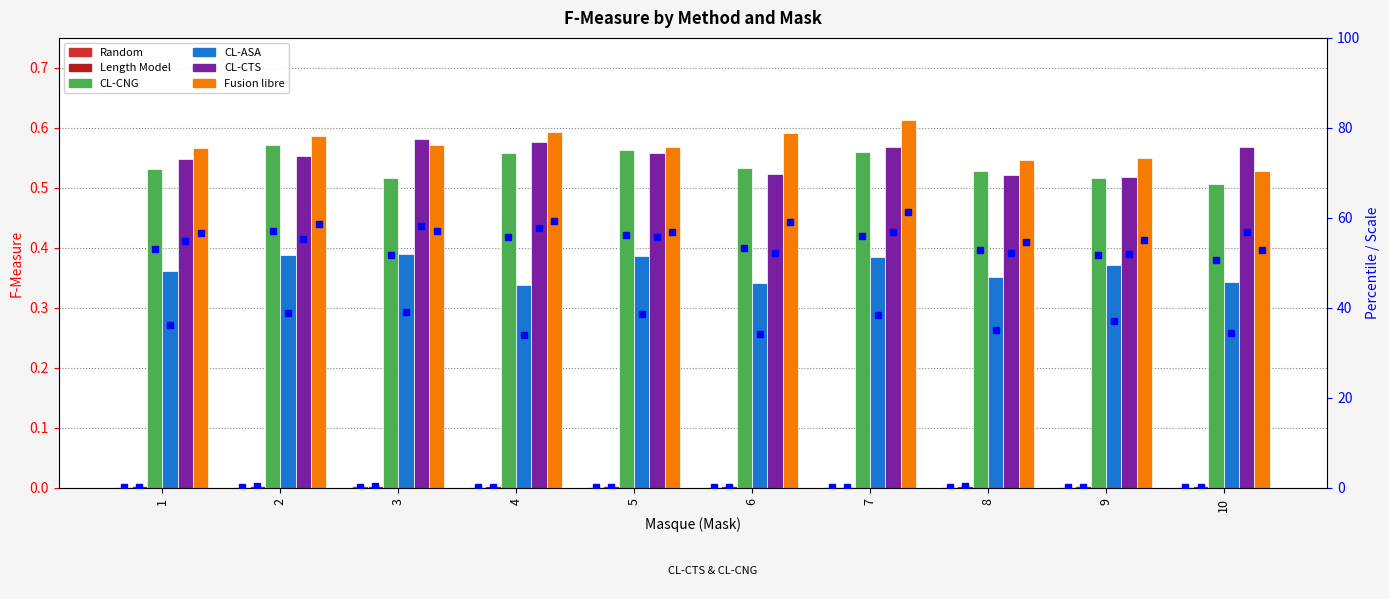

What are all the series names shown in the legend?

Random, Length Model, CL-CNG, CL-ASA, CL-CTS, Fusion libre